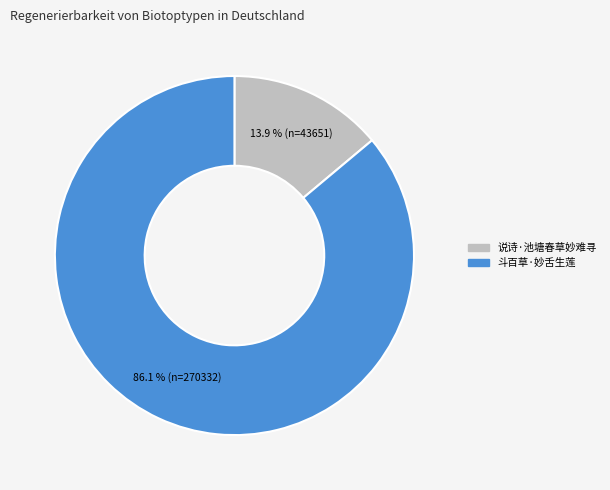

Which has a higher value, 斗百草·妙舌生莲 or 说诗·池塘春草妙难寻?

斗百草·妙舌生莲